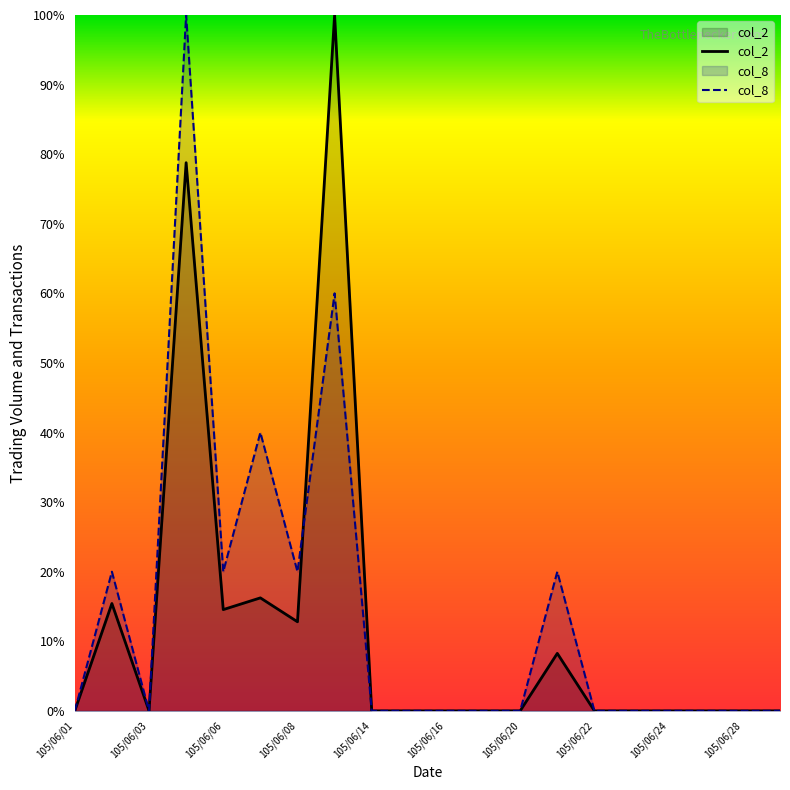

What is the difference between the second highest and second lowest values in the col_2 series?

78.8